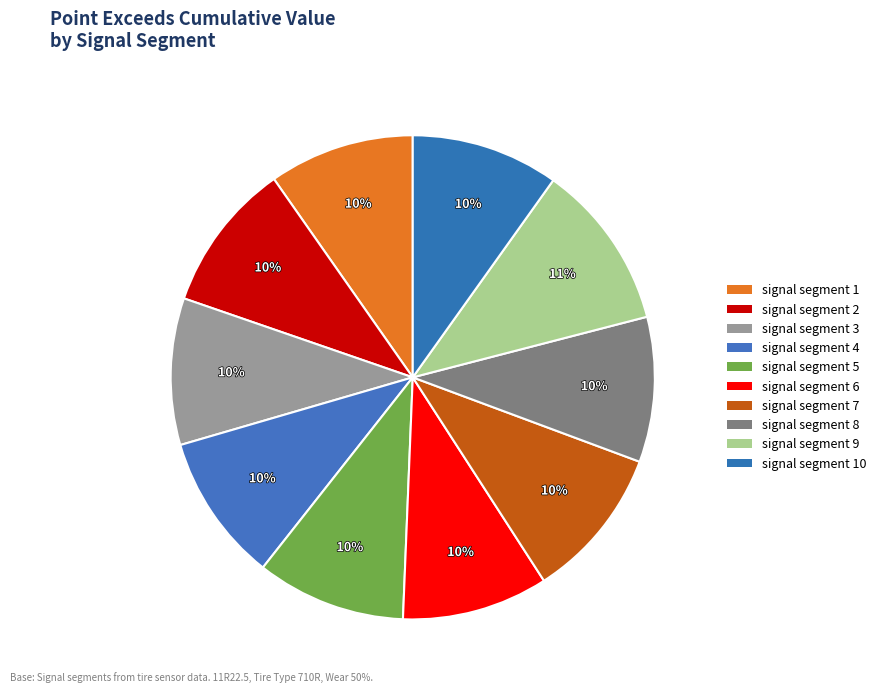

Is it true that signal segment 10 is 10% of the pie?

True